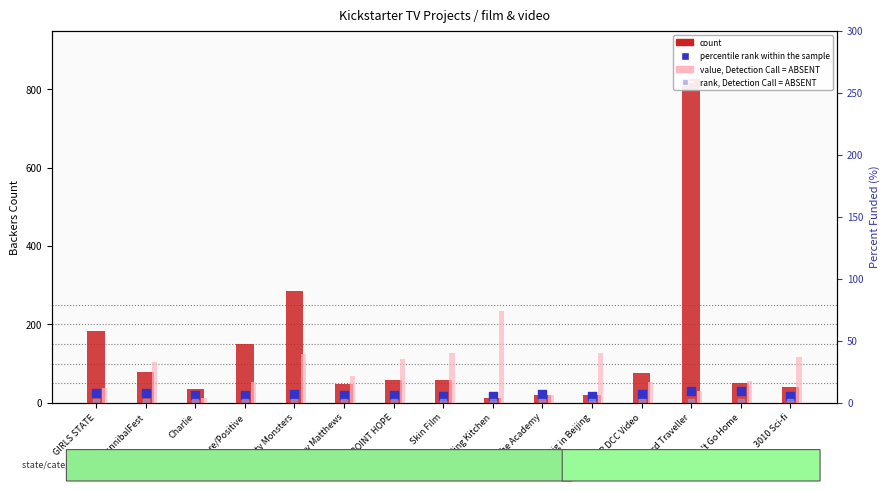

Which series reaches the maximum Y coordinate?

count